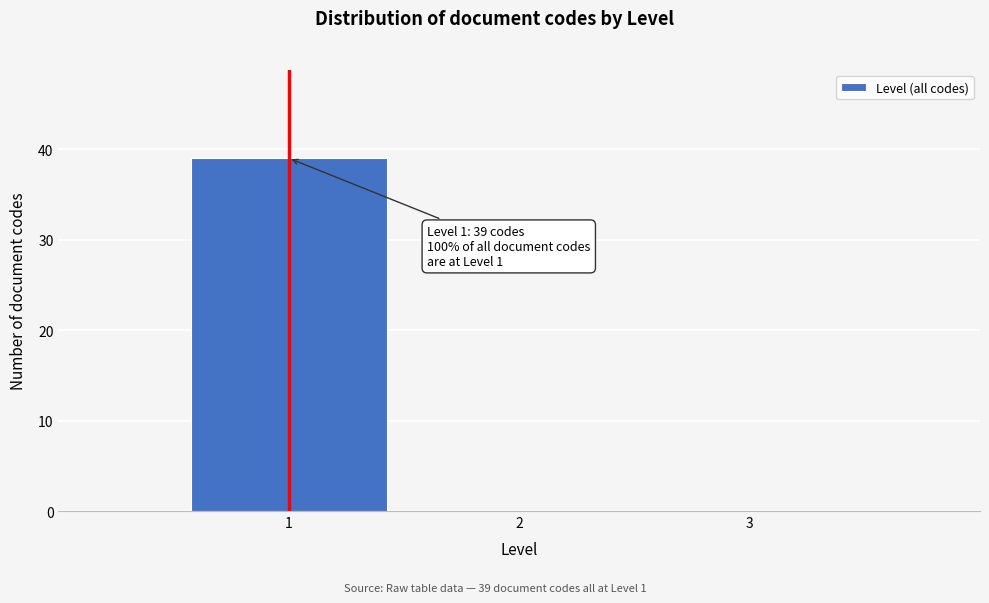

Over which range of the x-axis is the bar tallest?

0.5 to 1.5